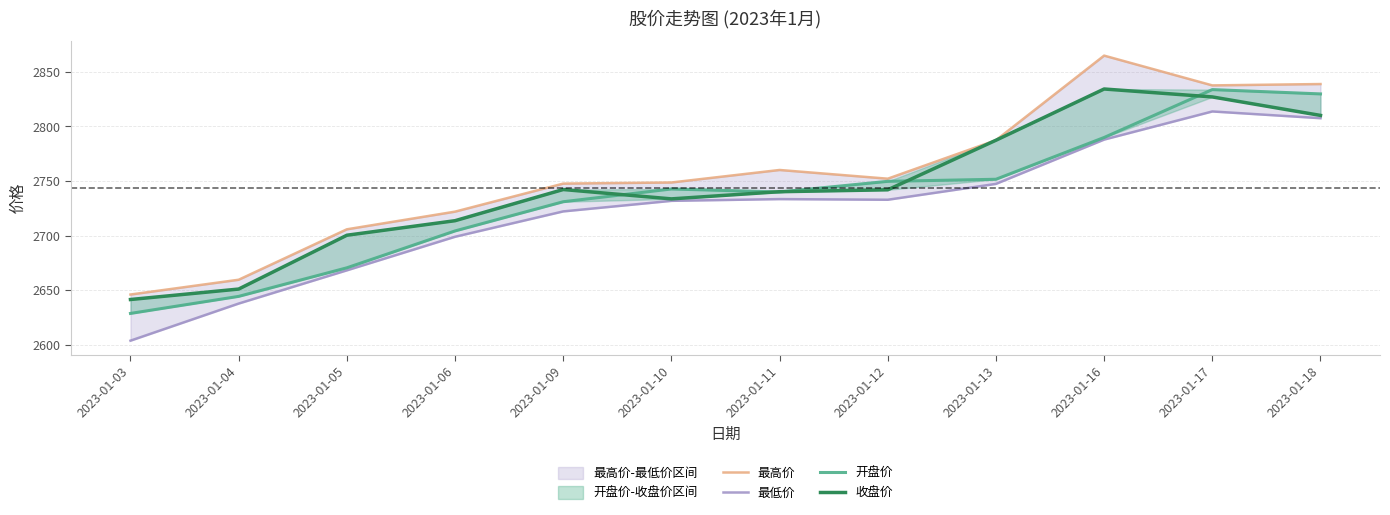

At which label is 收盘价 closest to 2737?

2023-01-11